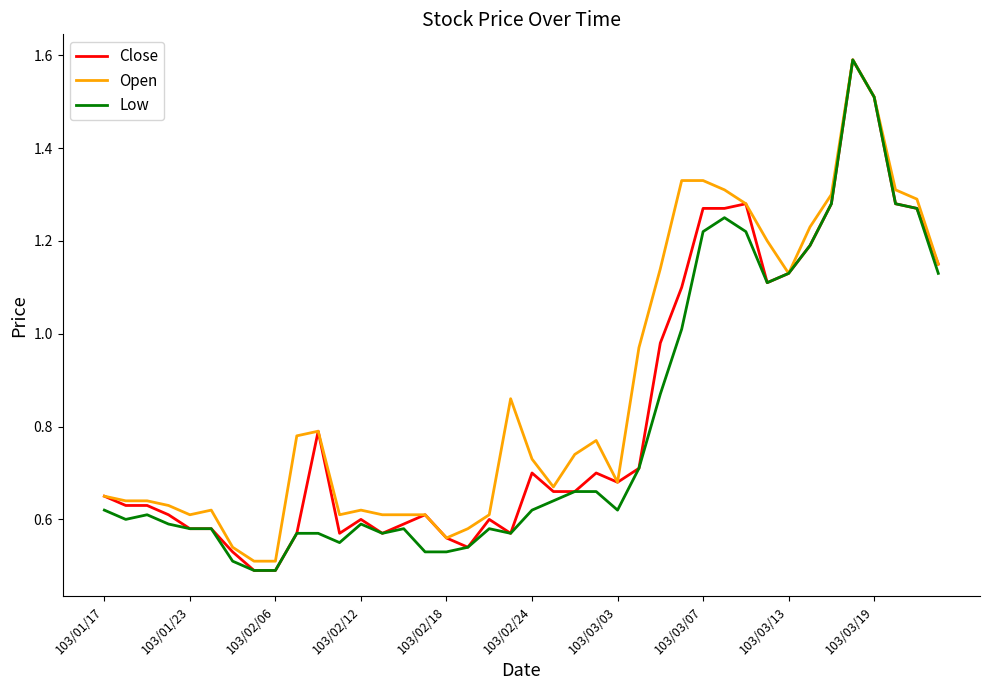

What are all the series names shown in the legend?

Close, Open, Low